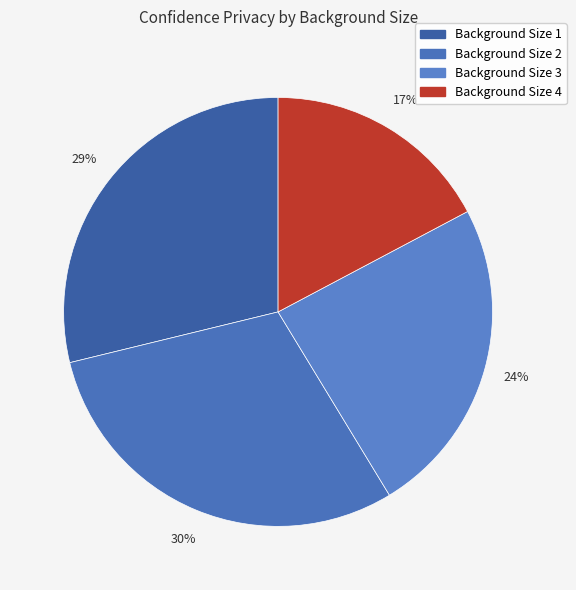

Approximately how many times larger is the value at Background Size 1 compared to Background Size 3?

1.2